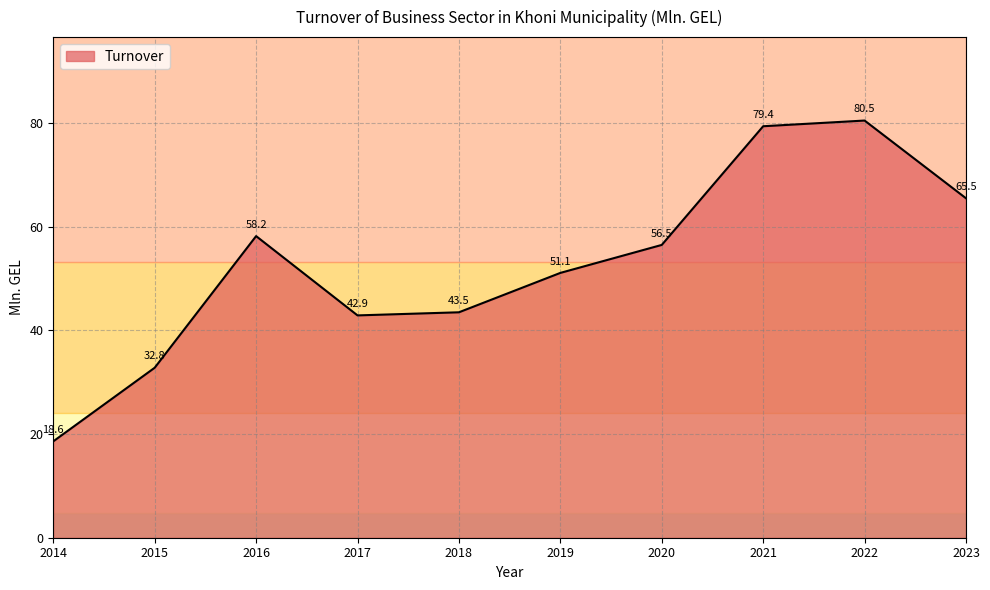

Does the chart have visible grid lines?

Yes